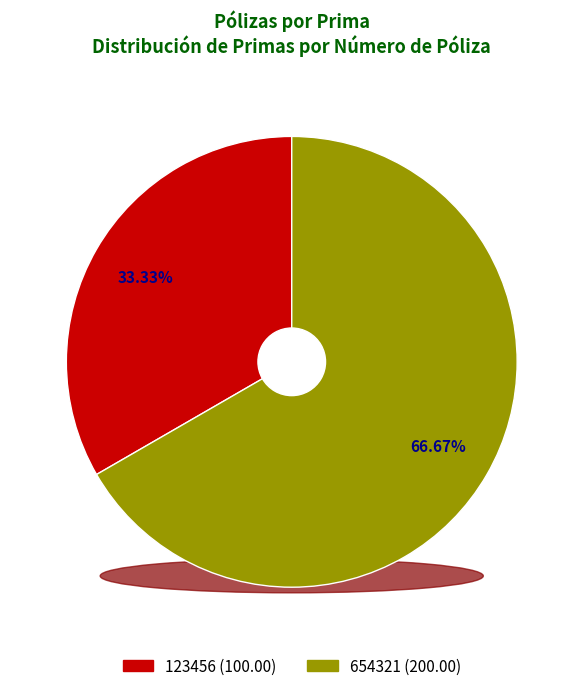

What is the total percentage of 123456 and 654321?

100.0%